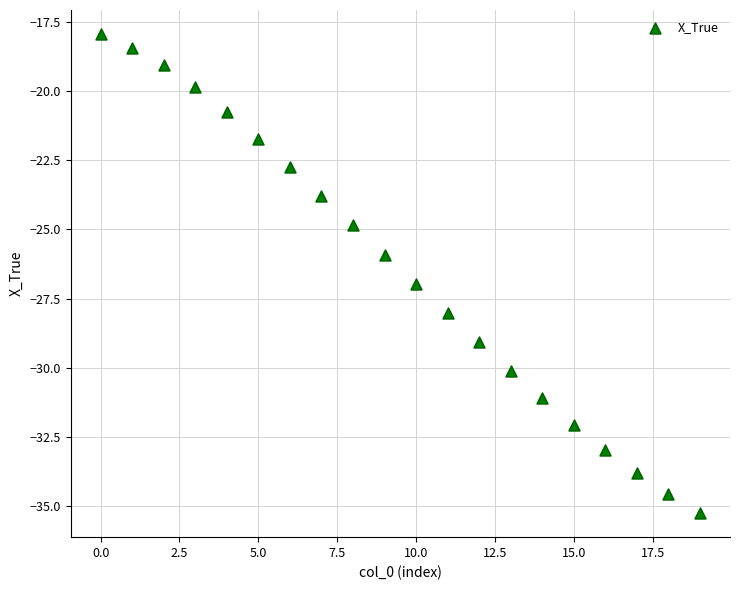

What is the range of Y values (max minus min)?

17.3